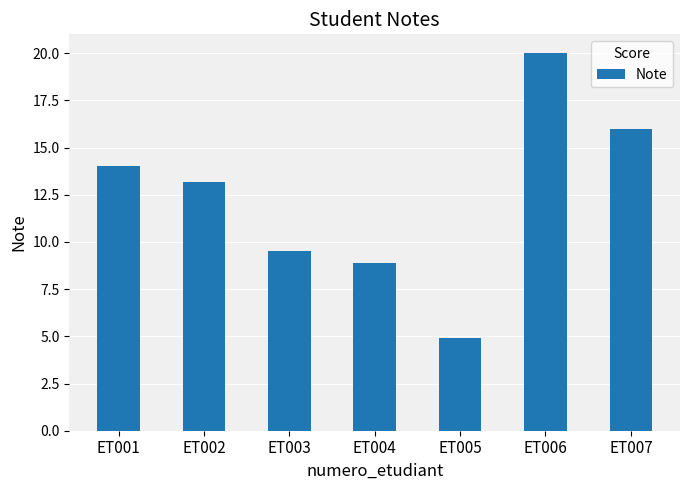

What is the greatest value displayed?

20.0